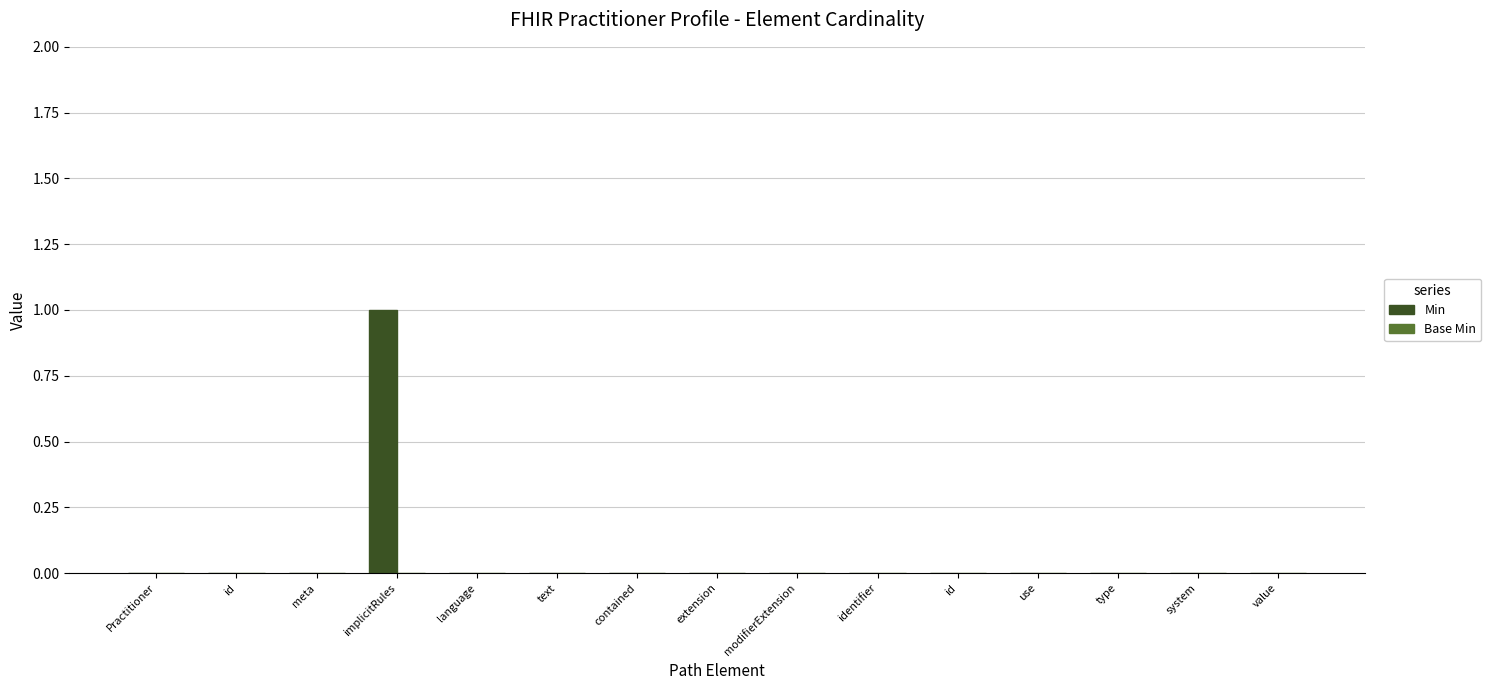

Are the bars horizontal?

No